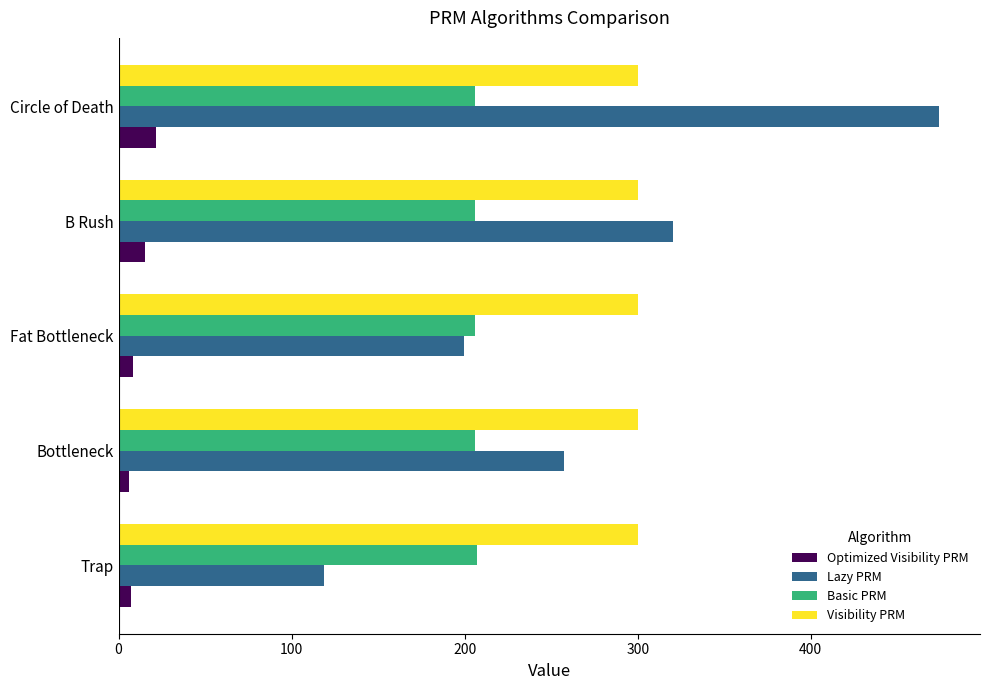

Rank the categories by Lazy PRM value from lowest to highest.

Trap, Fat Bottleneck, Bottleneck, B Rush, Circle of Death